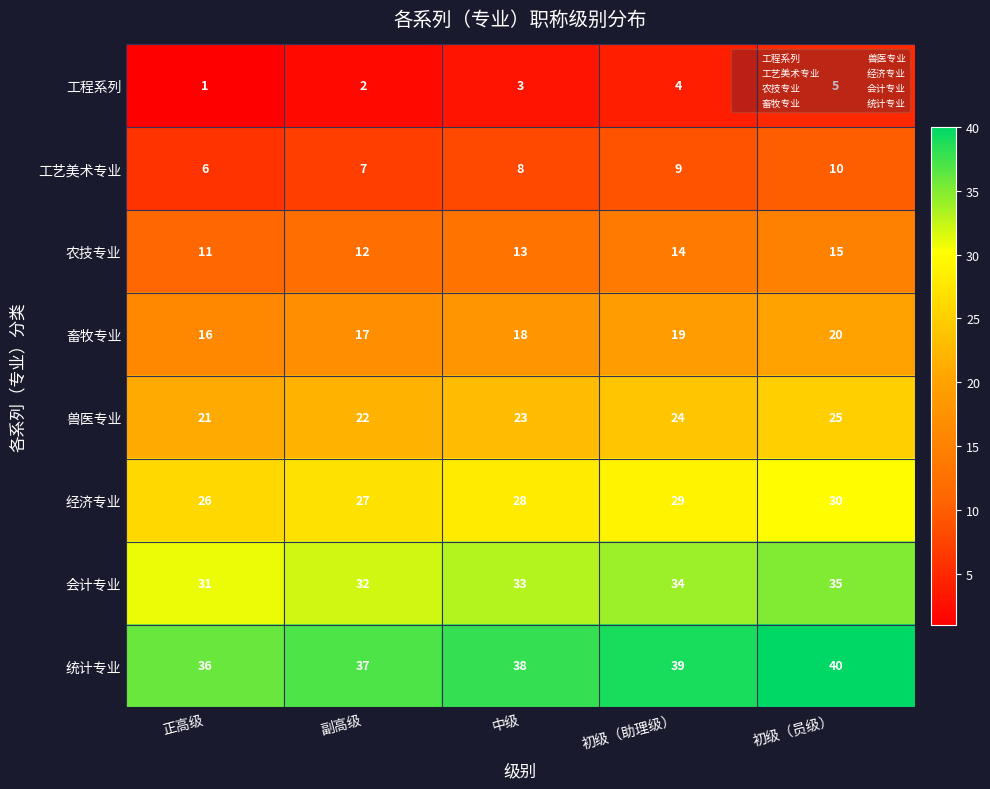

The 畜牧专业 series shows 25 at 正高级. True or false?

False